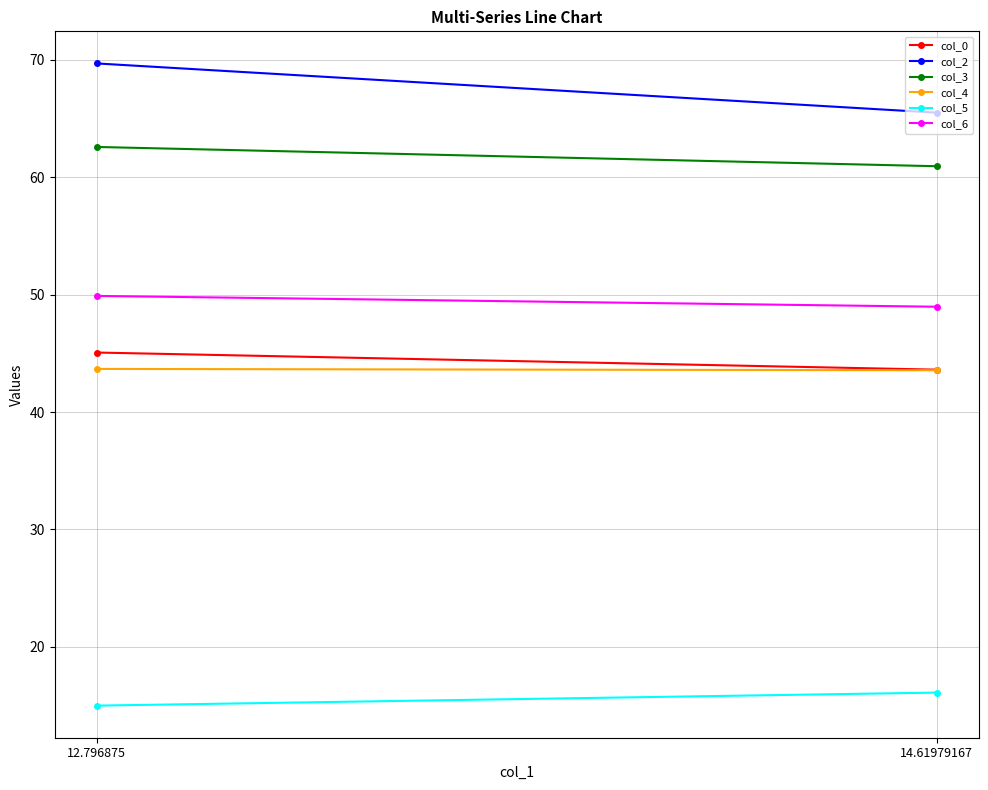

What is the label of the 2nd point from the left?

14.61979167